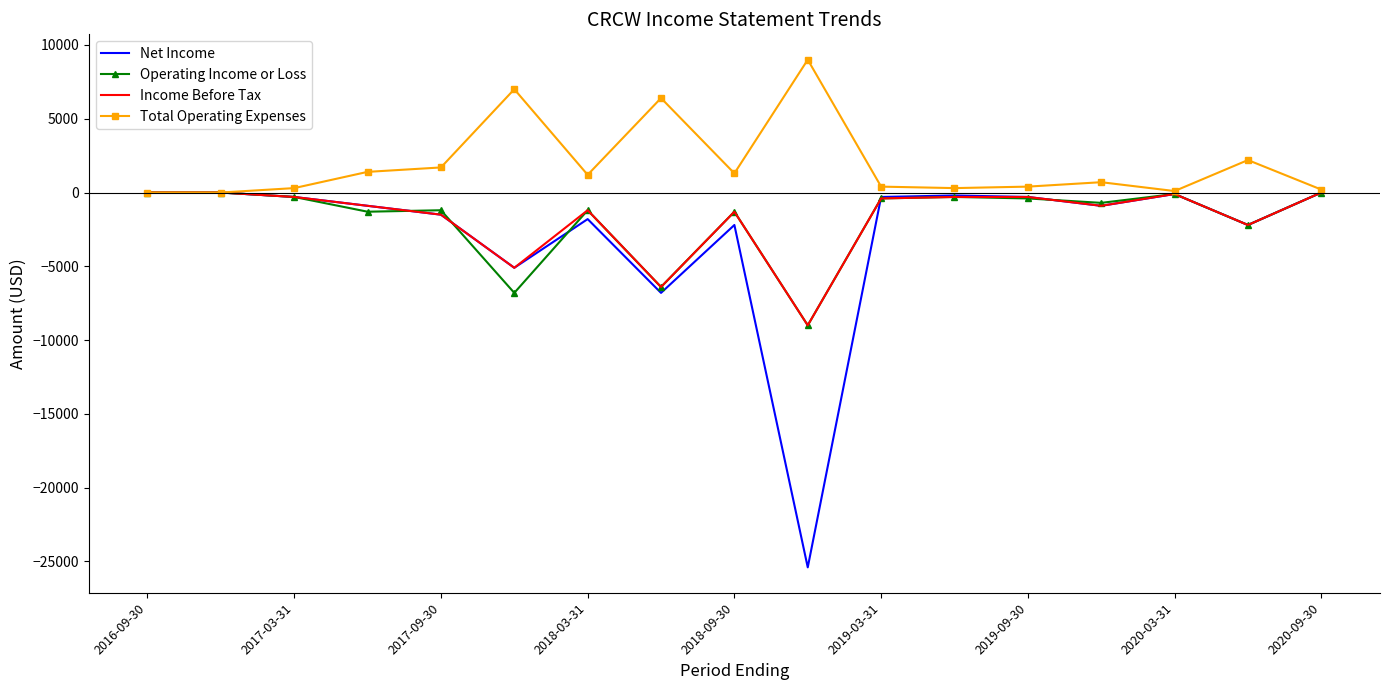

What is the minimum value for Income Before Tax?

-9000